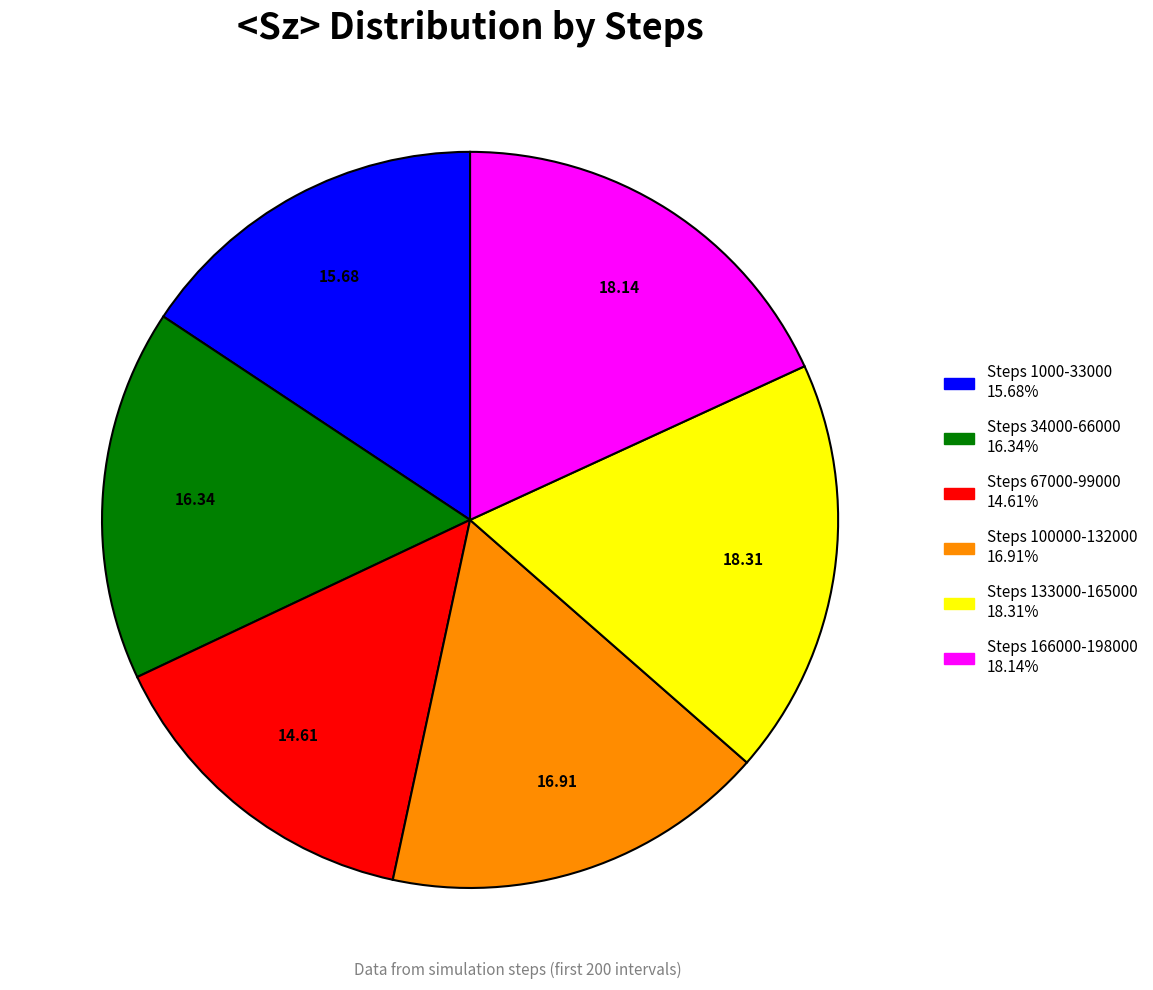

Is there a majority slice in this chart?

No